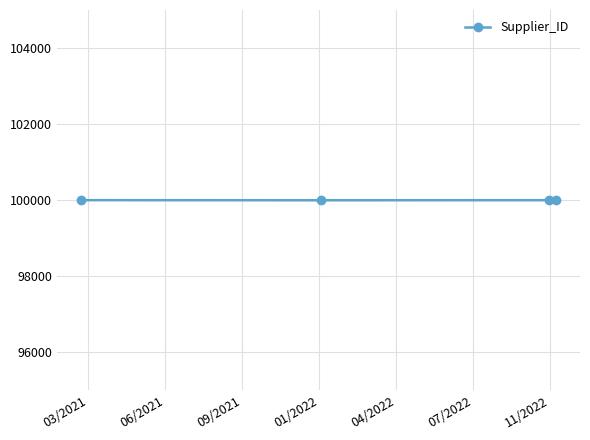

What is the value of the 2nd point from the left?

100001